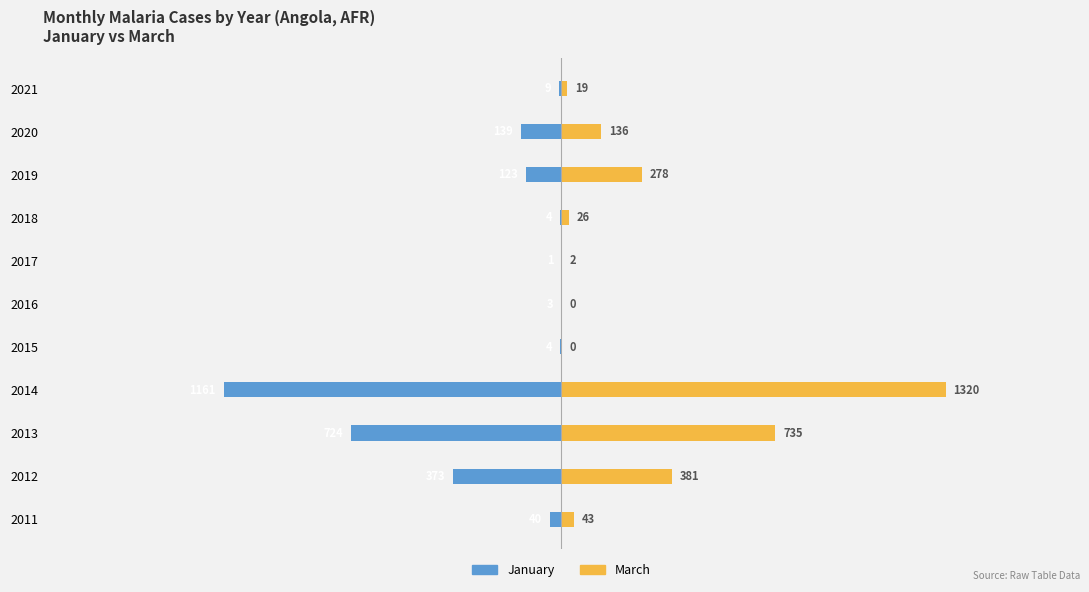

True or false: March has a value of 11 at 2021.

False